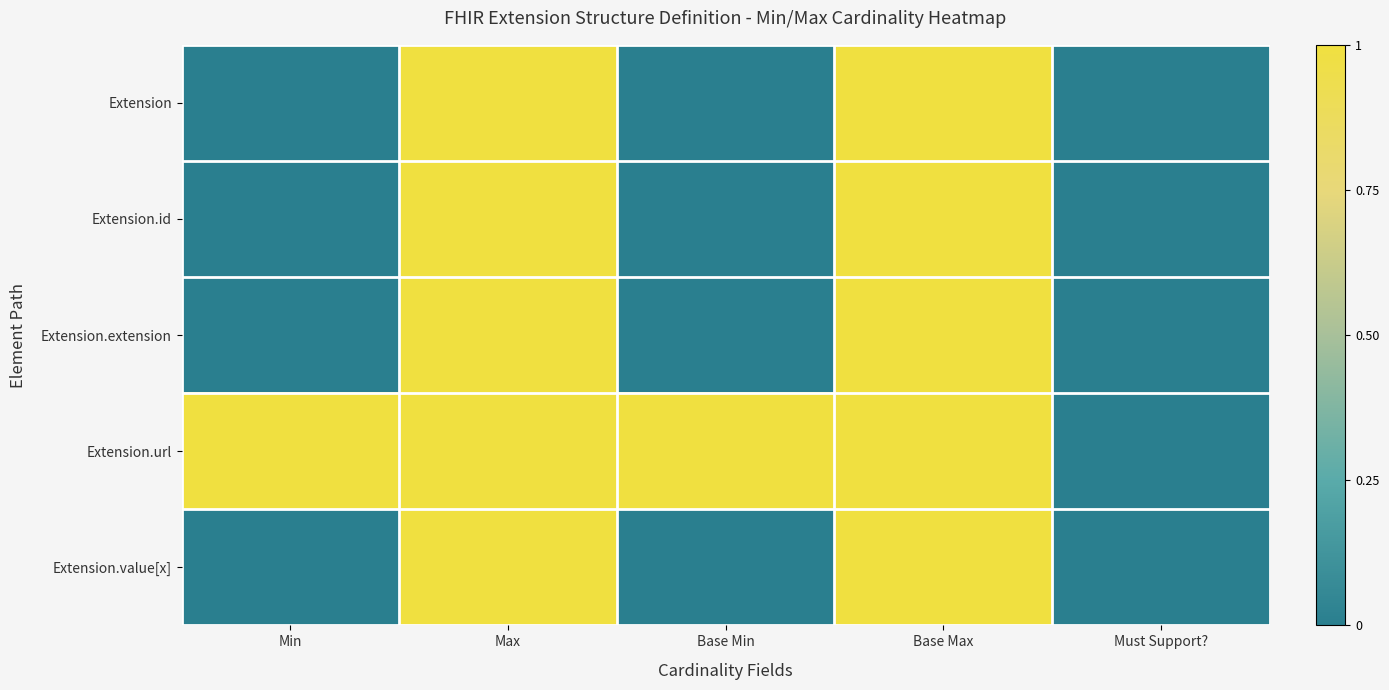

Which series changed the most between Base Min and Must Support??

Extension.url